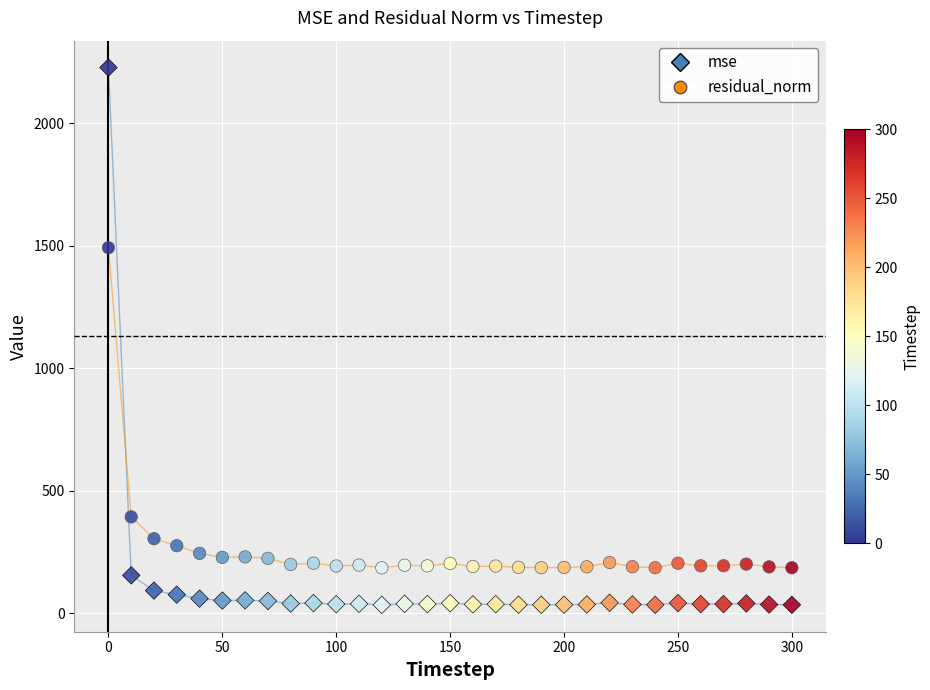

Count the number of points in this scatter plot.

62